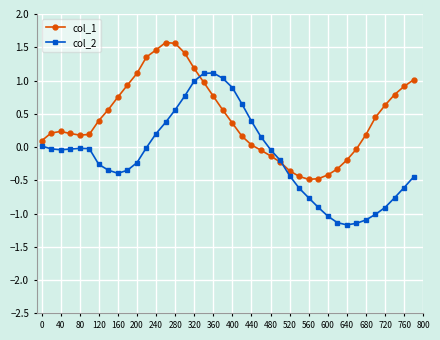

Which series has the widest spread of values?

col_2